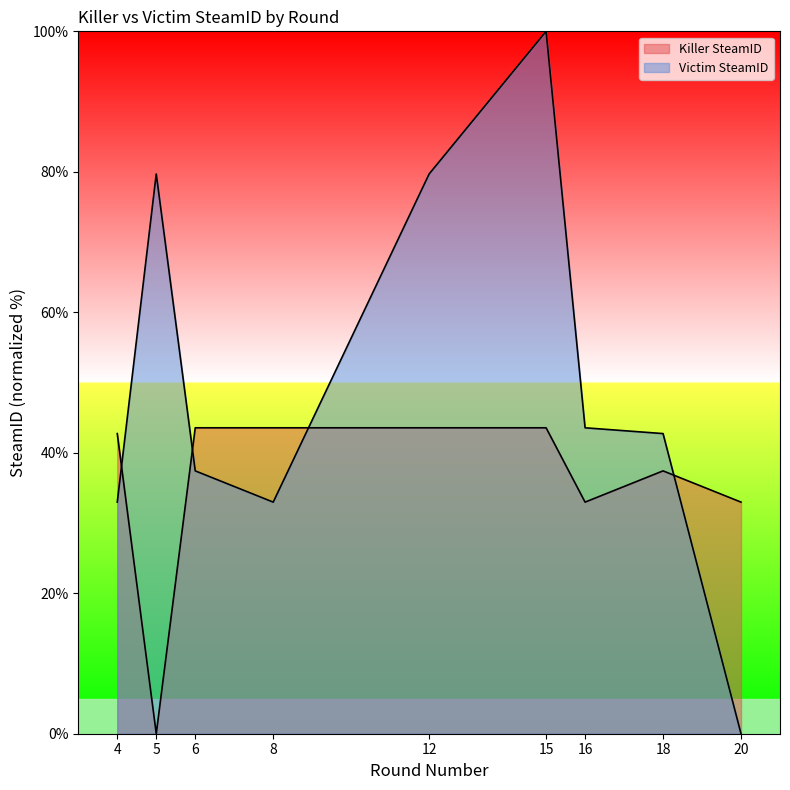

How many values in the Killer SteamID series are below 42?

4